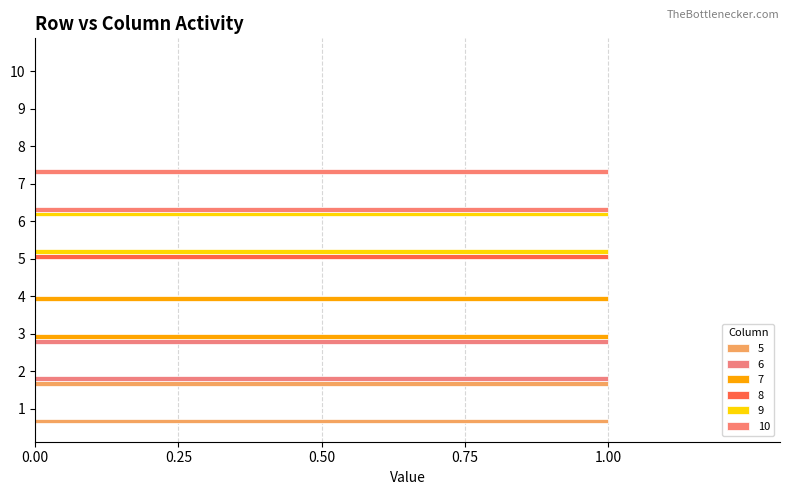

Is the value of 10 at 3 greater than the value of 6 at 5?

No